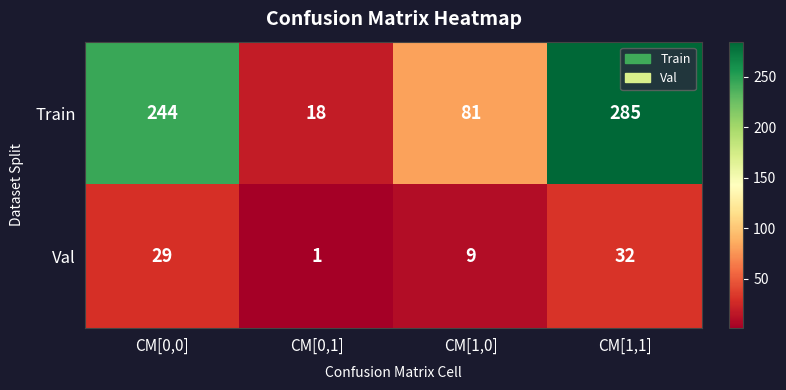

What is the greatest value displayed?

285